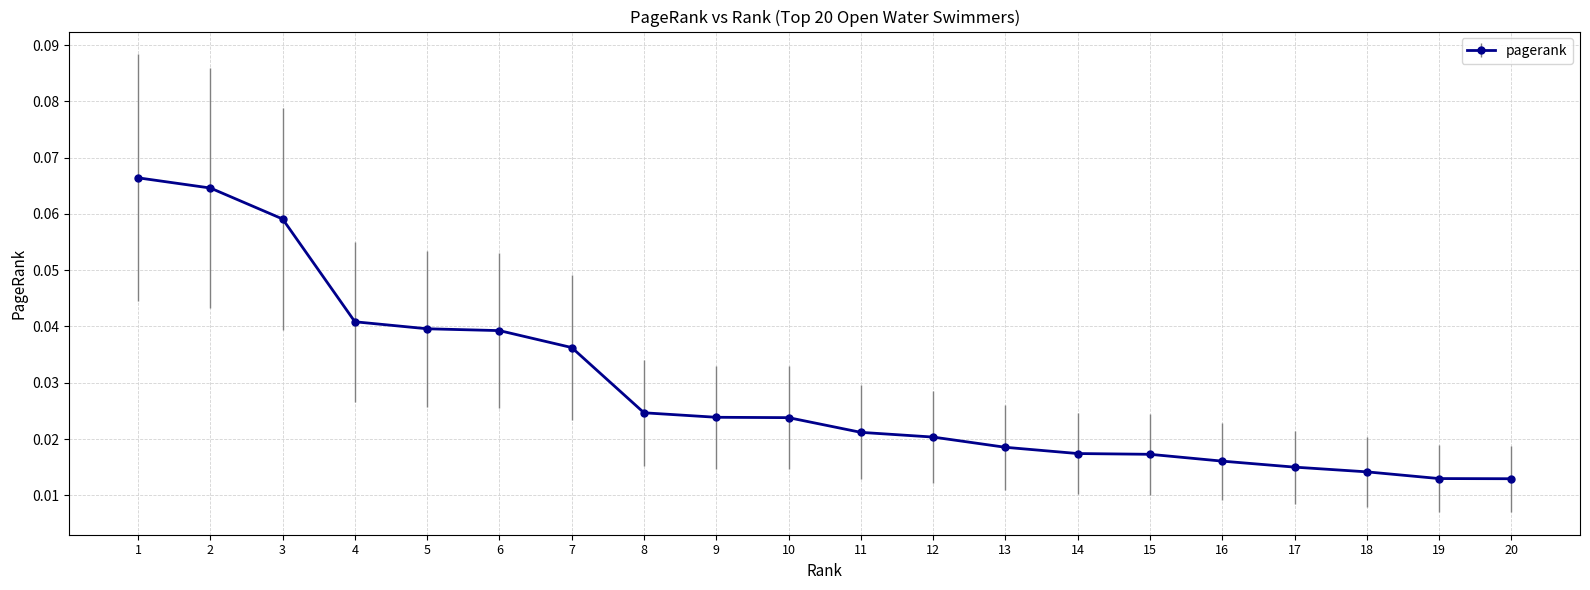

What is the sum of all values?

0.6